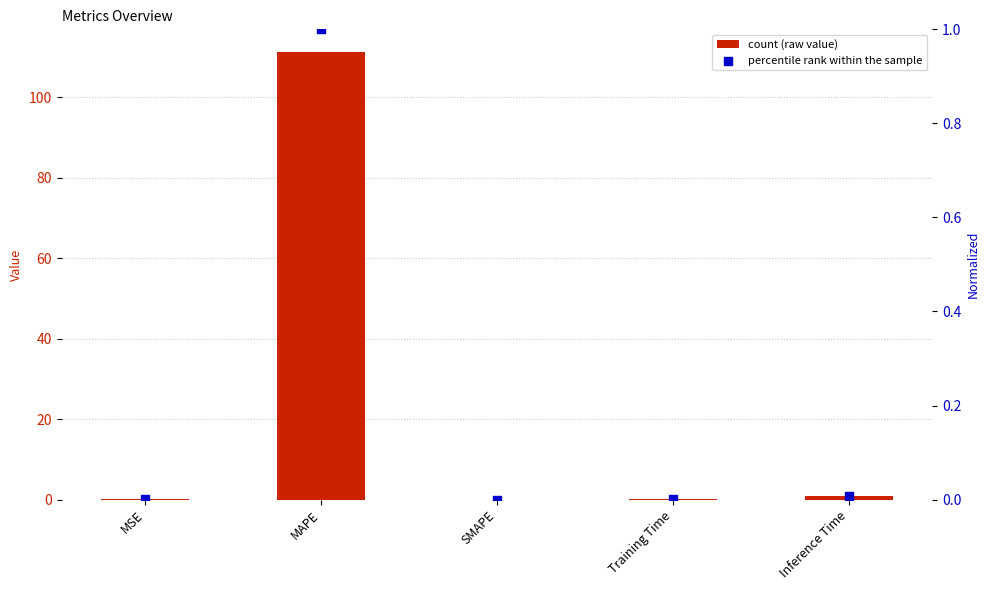

Is the value of col_1 (normalized) at SMAPE greater than the value of col_1 at SMAPE?

No